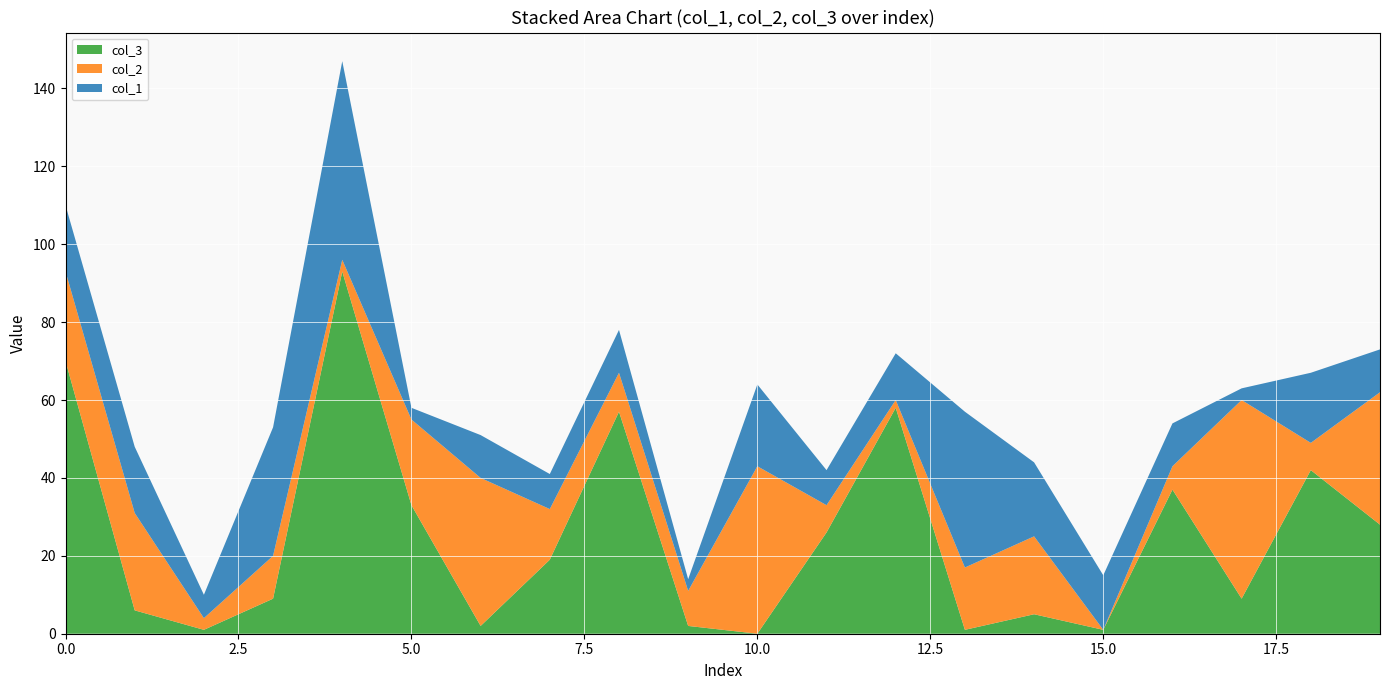

Reading left to right, list all the values displayed in this chart.

col_1: 0=17	1=17	2=6	3=33	4=51	5=3	6=11	7=9	8=11	9=3	10=21	11=9	12=12	13=40	14=19	15=14	16=11	17=3	18=18	19=11
col_2: 0=23	1=25	2=3	3=11	4=3	5=22	6=38	7=13	8=10	9=9	10=43	11=7	12=2	13=16	14=20	15=0	16=6	17=51	18=7	19=34
col_3: 0=70	1=6	2=1	3=9	4=93	5=33	6=2	7=19	8=57	9=2	10=0	11=26	12=58	13=1	14=5	15=1	16=37	17=9	18=42	19=28